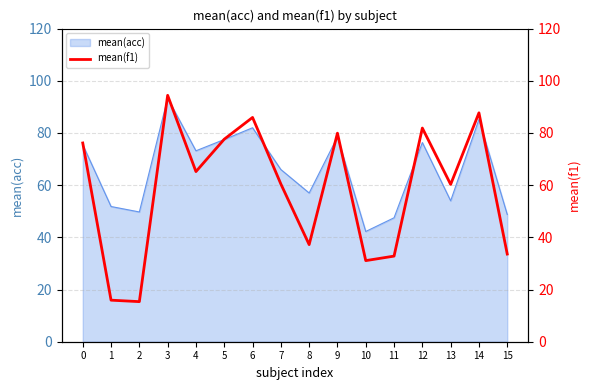

How many values are below 65?

8